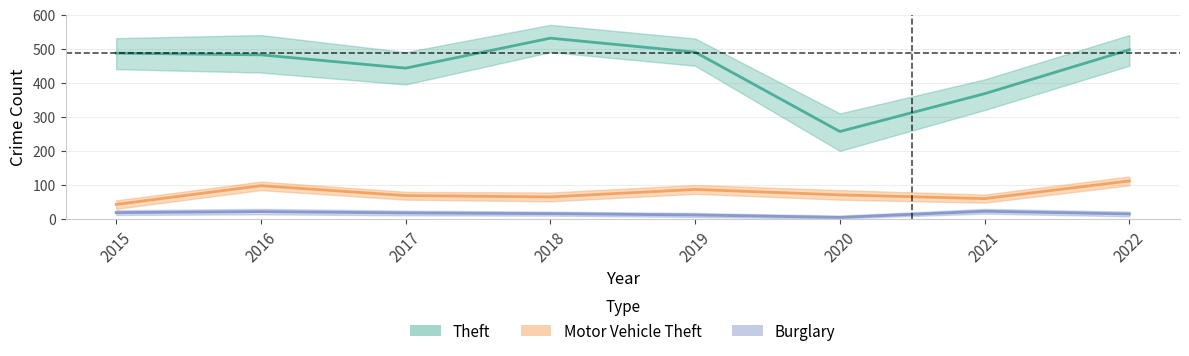

Read the Theft value at 2016, to the nearest 5.

480